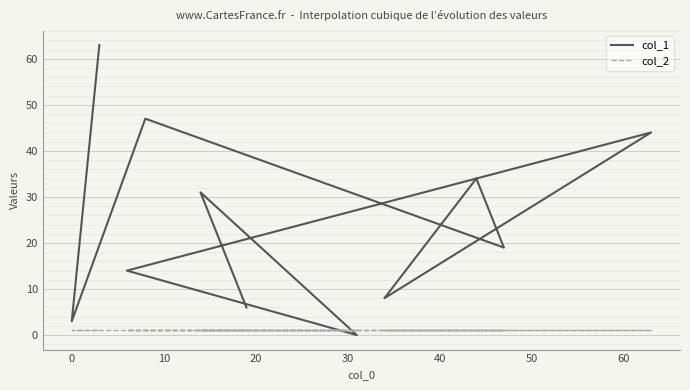

What is the average value of the col_2 series?

1